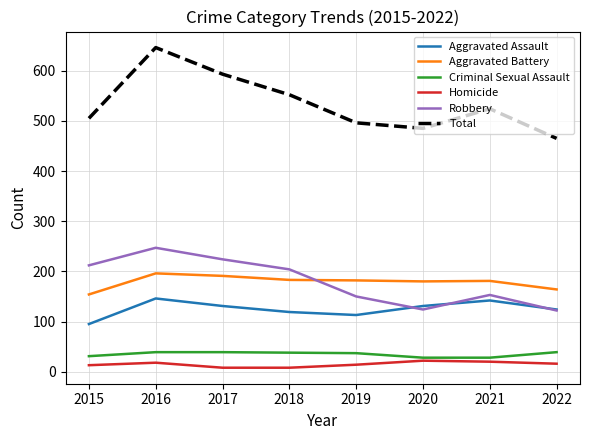

Which series has the largest range (max minus min)?

Total